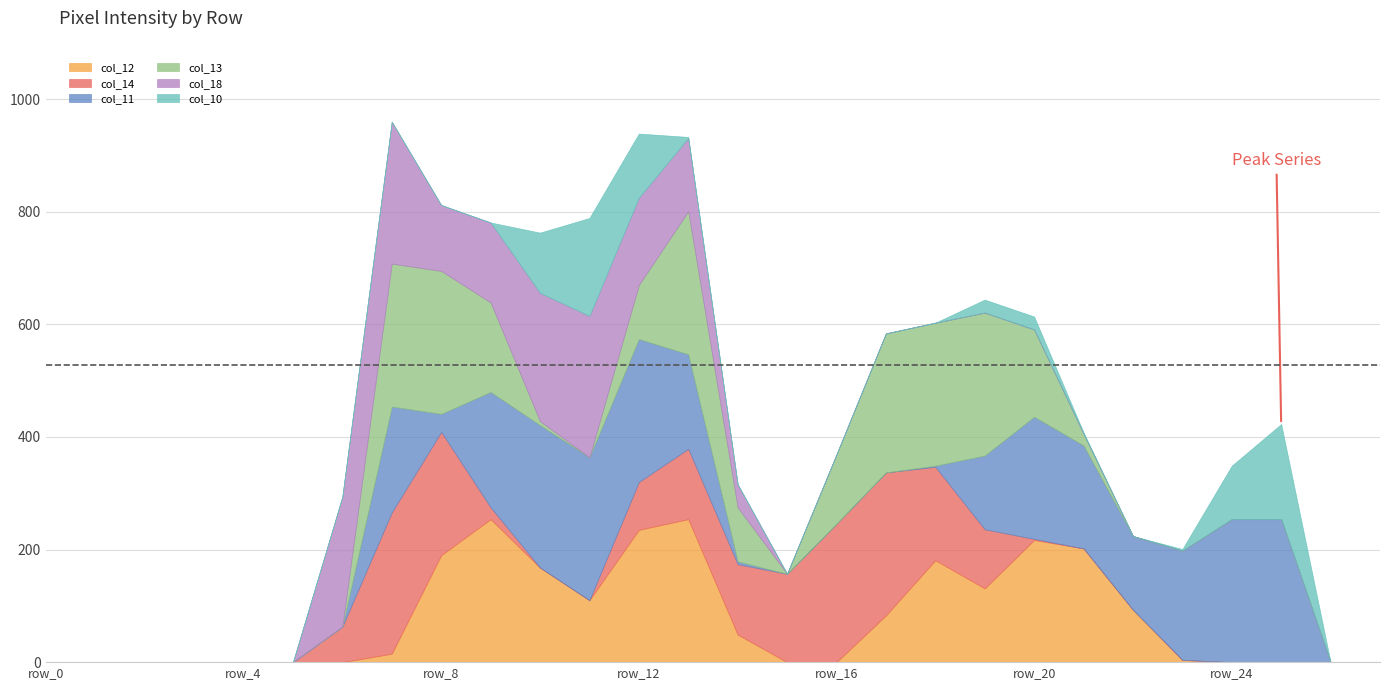

What is the difference between the second highest and second lowest values in the col_12 series?

254